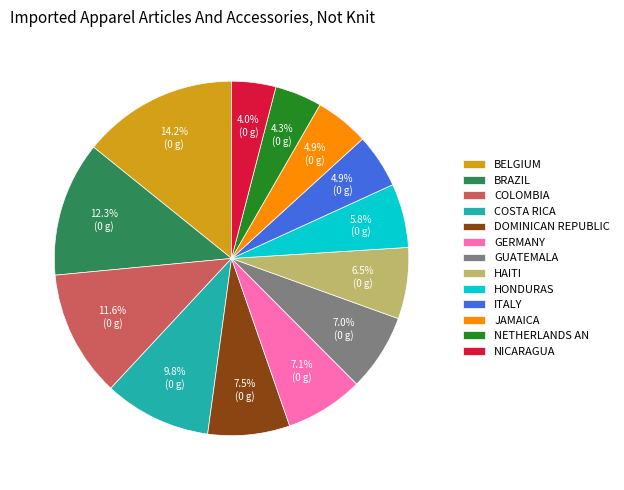

How many segments does this pie chart have?

13